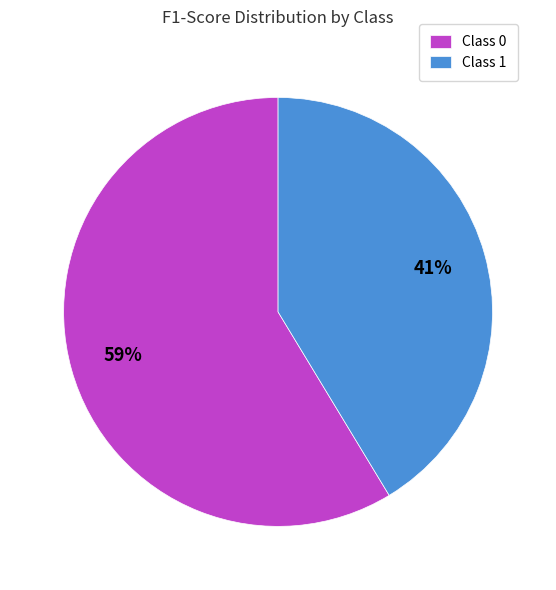

To the nearest percent, what is the average slice percentage?

50%